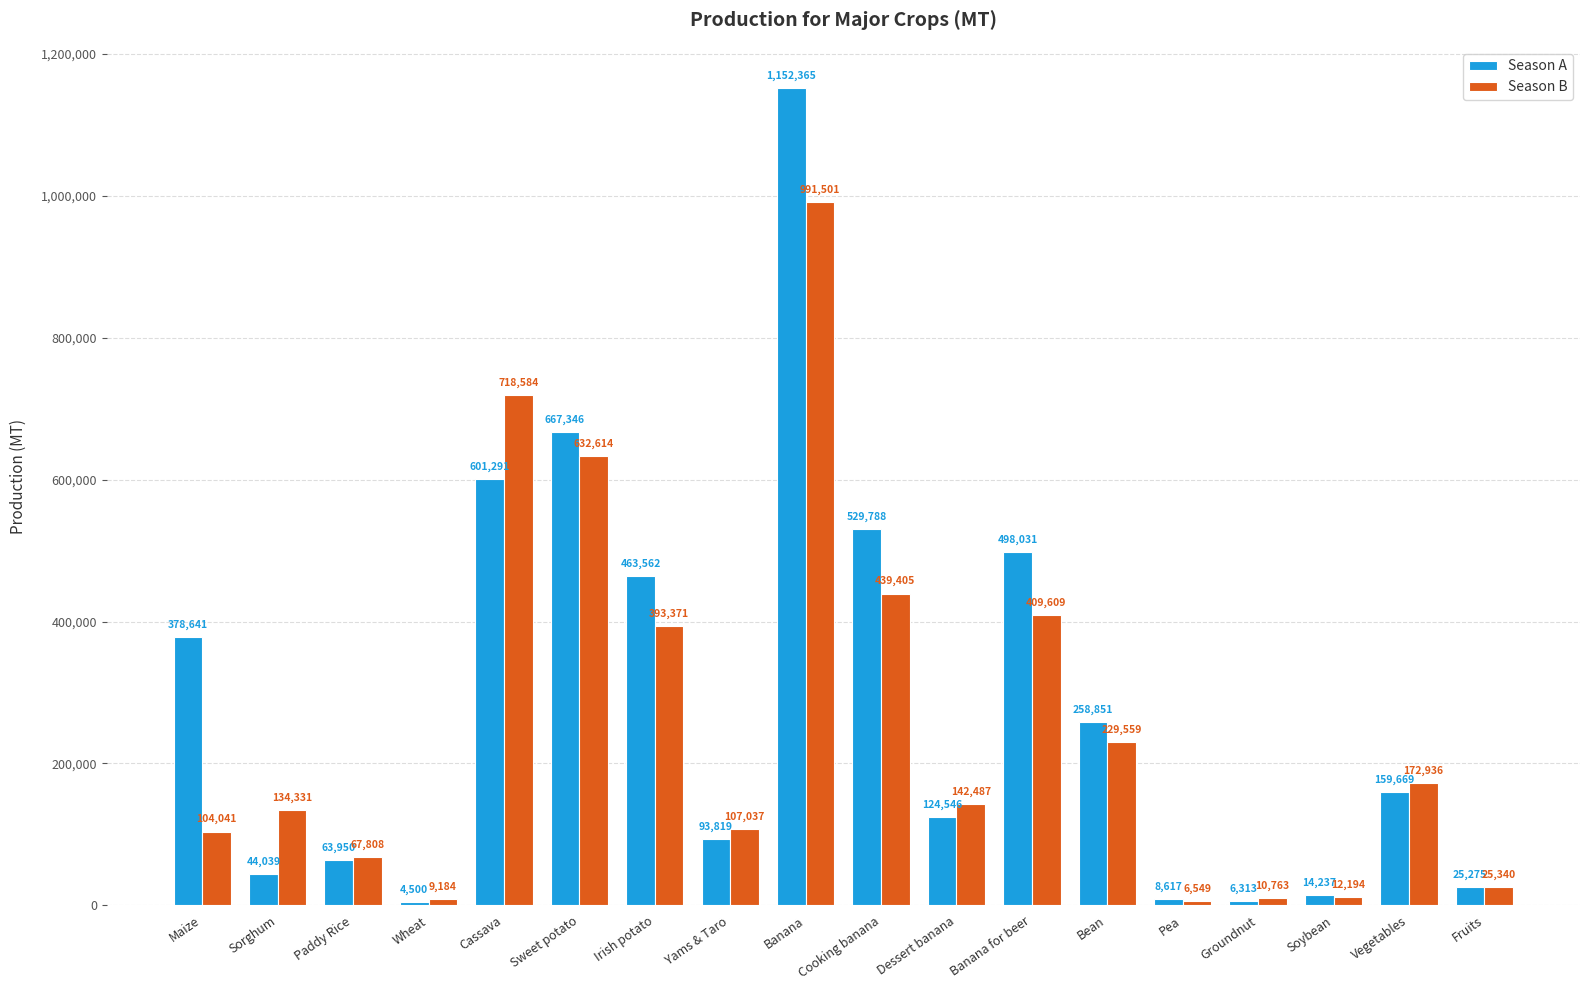

Which series has the largest total across all categories?

Season A